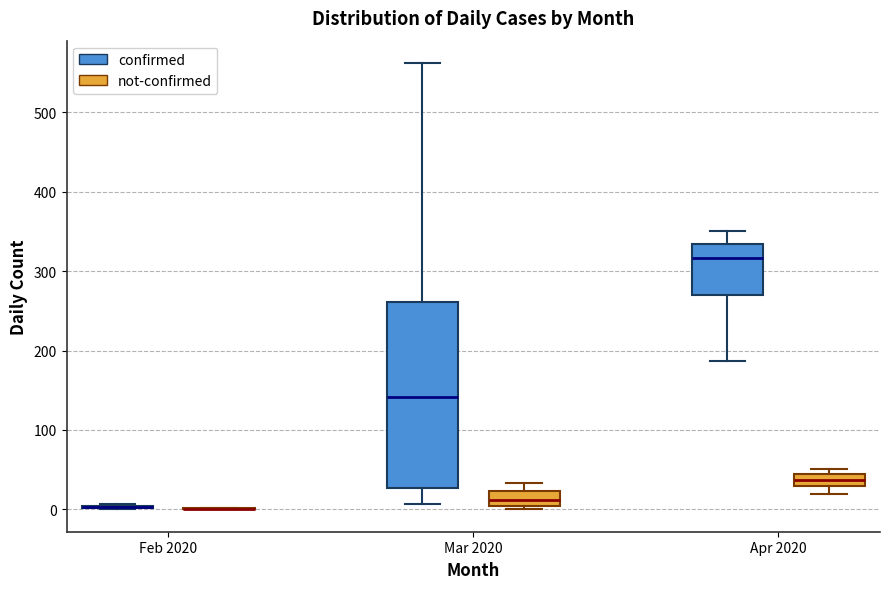

Where is the upper edge of the box for Mar 2020 (confirmed) on the y-axis? The values are not printed on the chart, so give them approximately, as read against the axis.

260